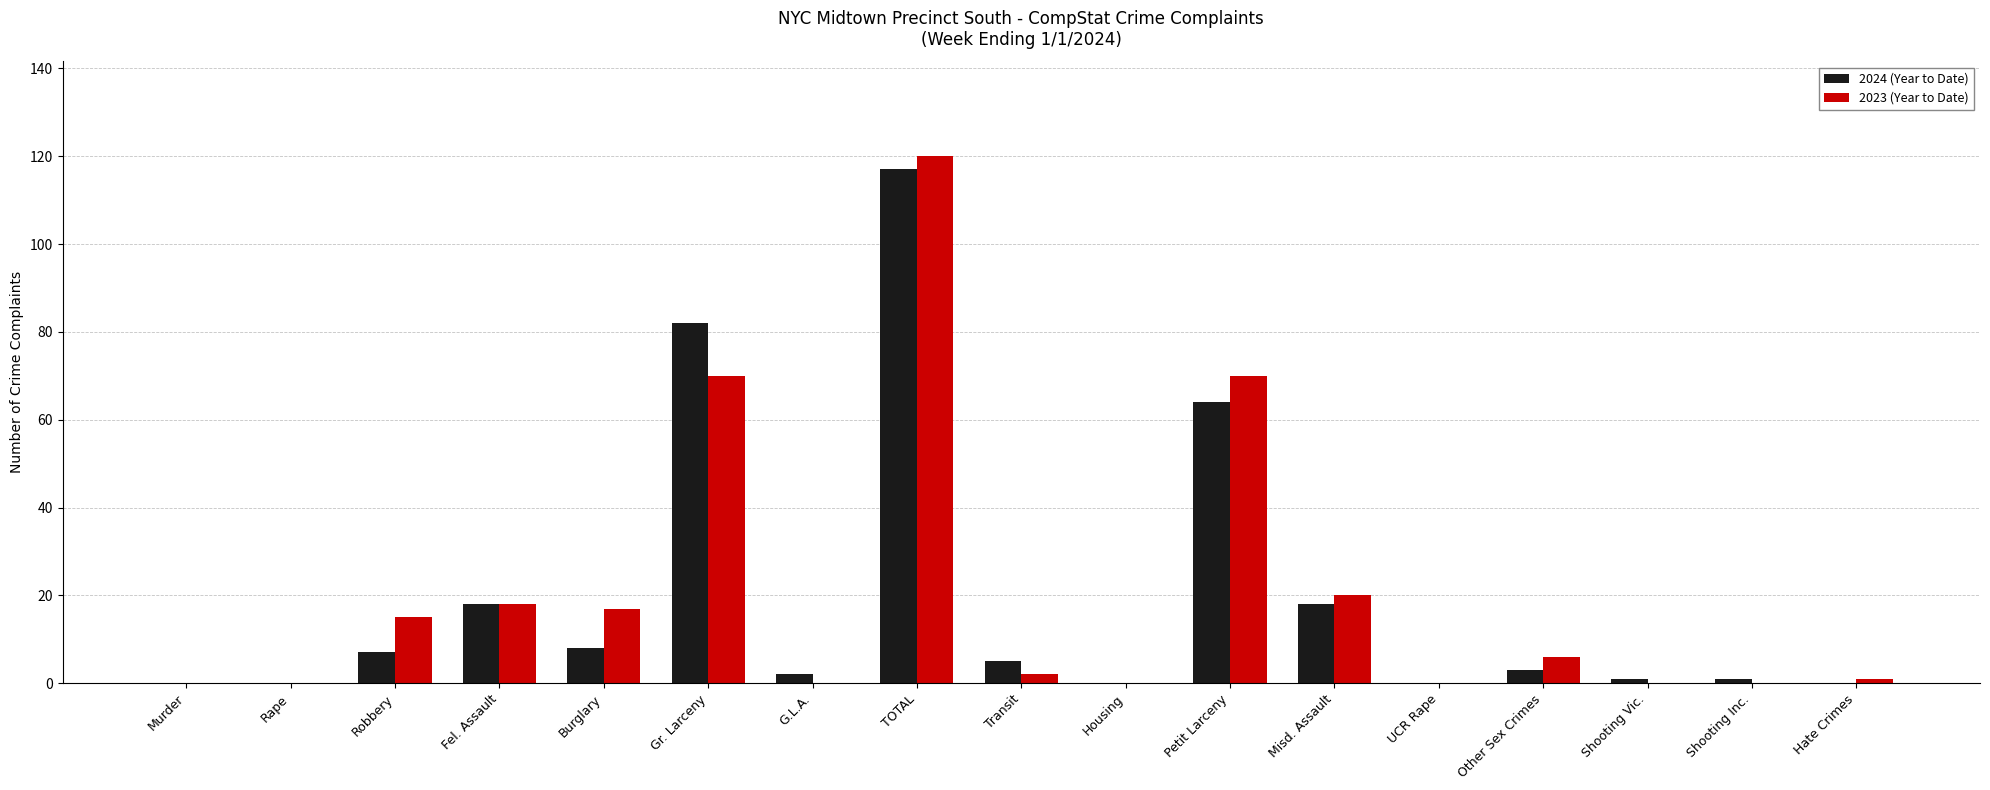

True or false: 2023 (Year to Date) has a value of 17 at Burglary.

True